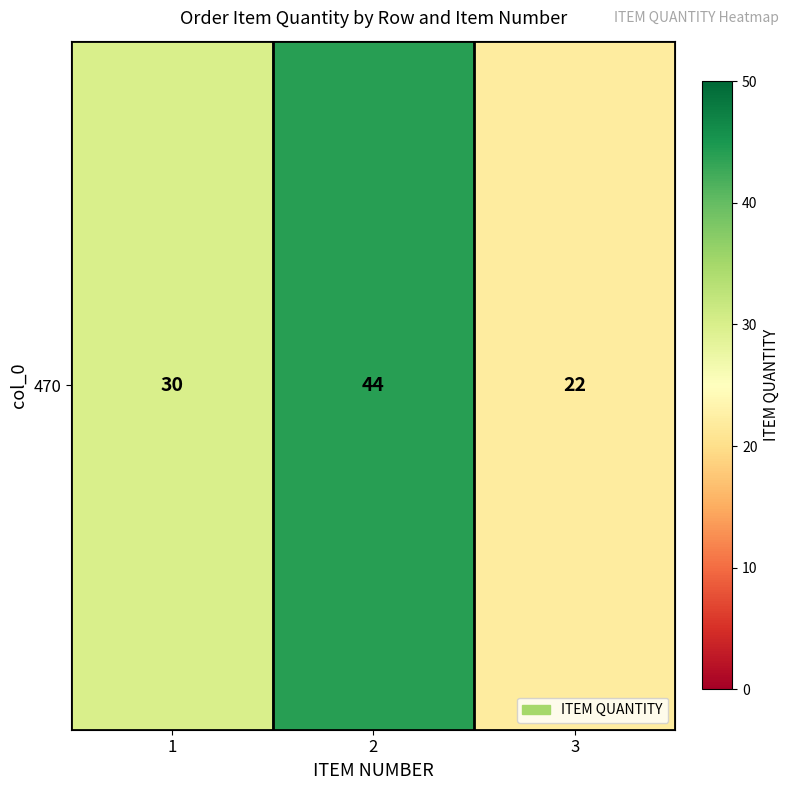

Count the number of data series in this chart.

1